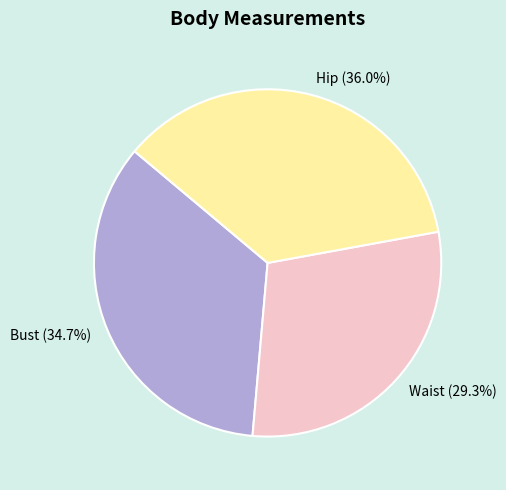

Is there a majority slice in this chart?

No